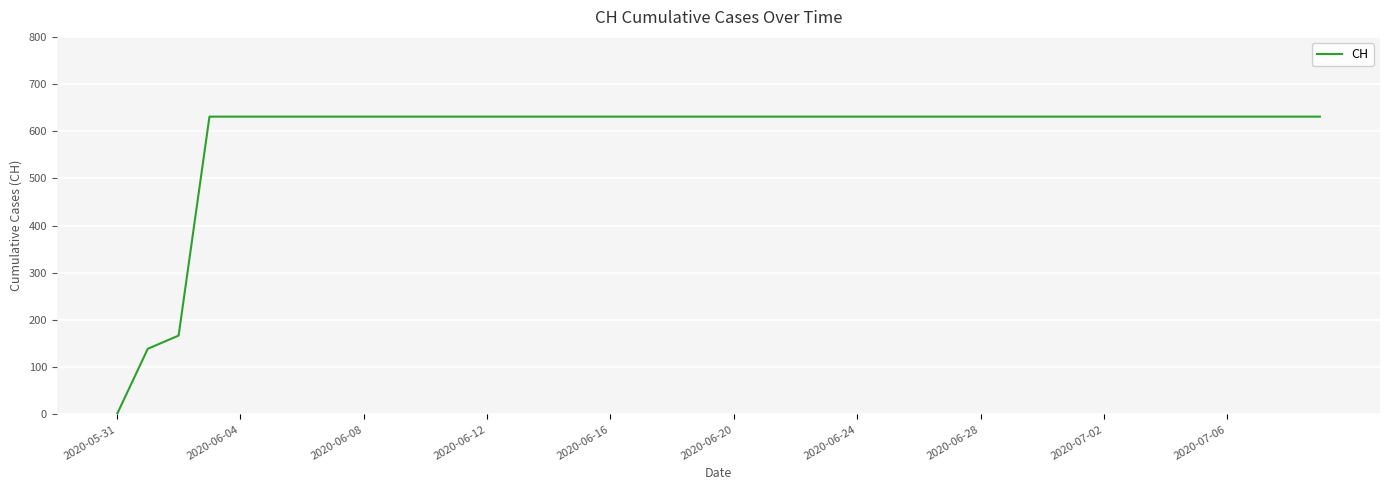

Count the number of categories in the chart.

40